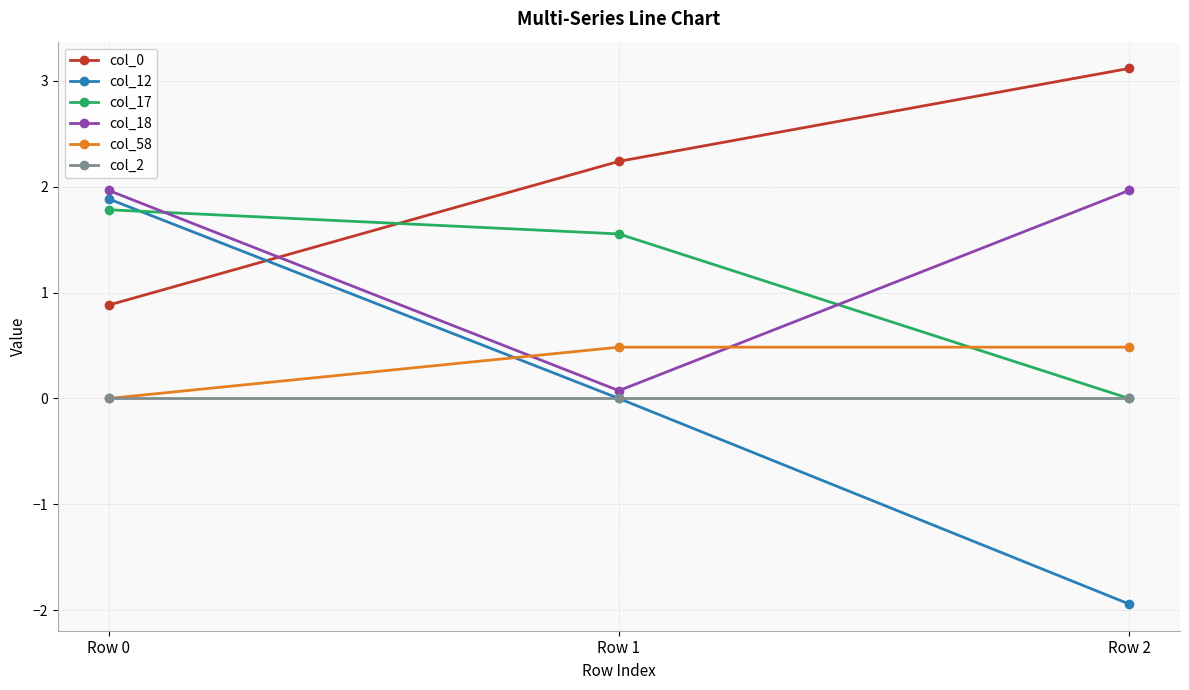

Reading left to right, list all the values displayed in this chart.

col_0: Row 0=0.9	Row 1=2.2	Row 2=3.1
col_12: Row 0=1.9	Row 1=0.0	Row 2=-1.9
col_17: Row 0=1.8	Row 1=1.6	Row 2=0.0
col_18: Row 0=2.0	Row 1=0.1	Row 2=2.0
col_58: Row 0=0.0	Row 1=0.5	Row 2=0.5
col_2: Row 0=0.0	Row 1=0.0	Row 2=0.0